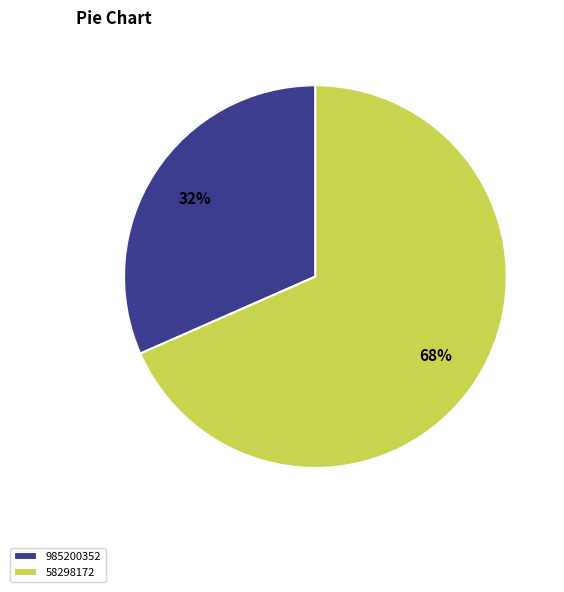

True or false: 58298172 accounts for 77% of the total.

False